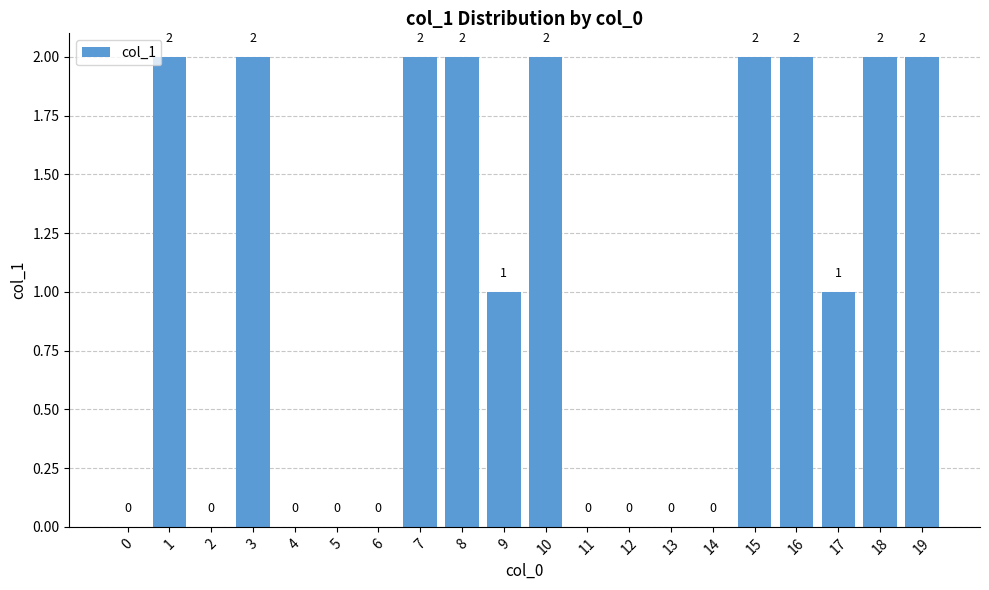

What is the sum of the values at 18 and 17?

3